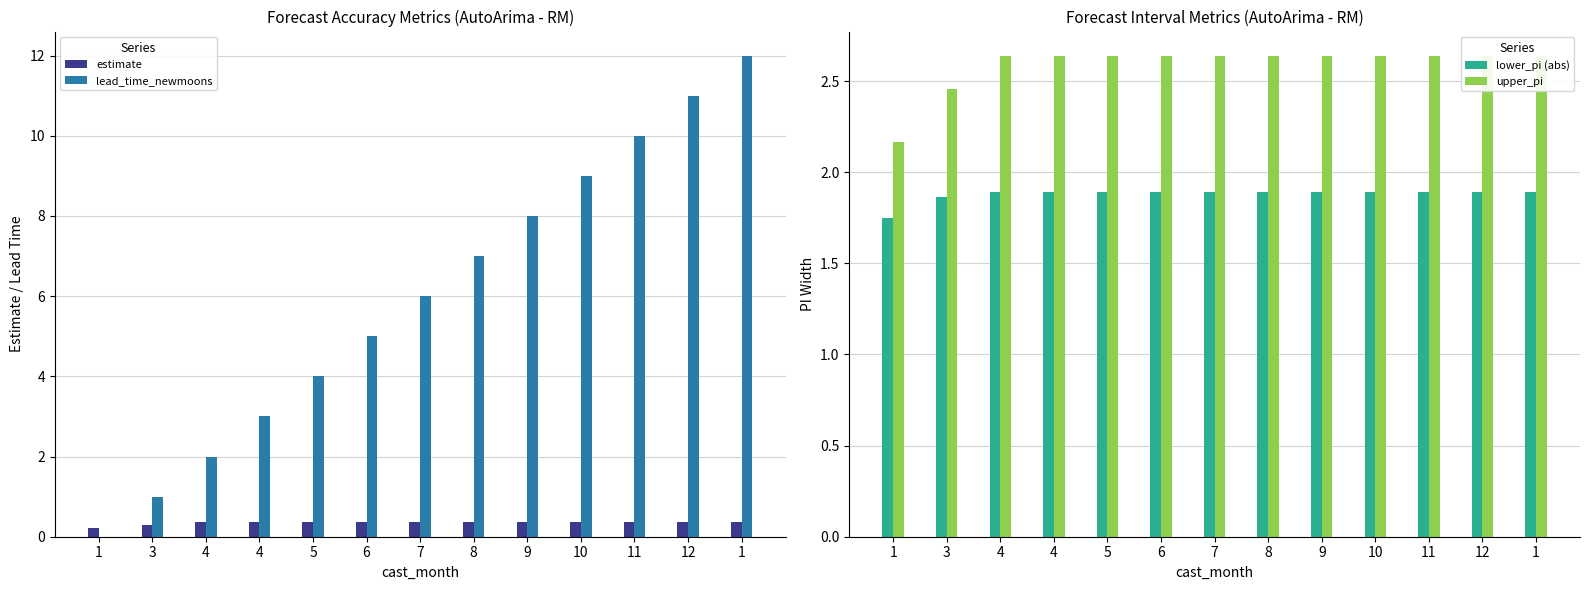

Reading right to left, what are all the values shown in this chart?

estimate: 1=0.4	12=0.4	11=0.4	10=0.4	9=0.4	8=0.4	7=0.4	6=0.4	5=0.4	4=0.4	4=0.4	3=0.3	1=0.2
lead_time_newmoons: 1=12.0	12=11.0	11=10.0	10=9.0	9=8.0	8=7.0	7=6.0	6=5.0	5=4.0	4=3.0	4=2.0	3=1.0	1=0.0
lower_pi (abs): 1=1.9	12=1.9	11=1.9	10=1.9	9=1.9	8=1.9	7=1.9	6=1.9	5=1.9	4=1.9	4=1.9	3=1.9	1=1.8
upper_pi: 1=2.6	12=2.6	11=2.6	10=2.6	9=2.6	8=2.6	7=2.6	6=2.6	5=2.6	4=2.6	4=2.6	3=2.5	1=2.2